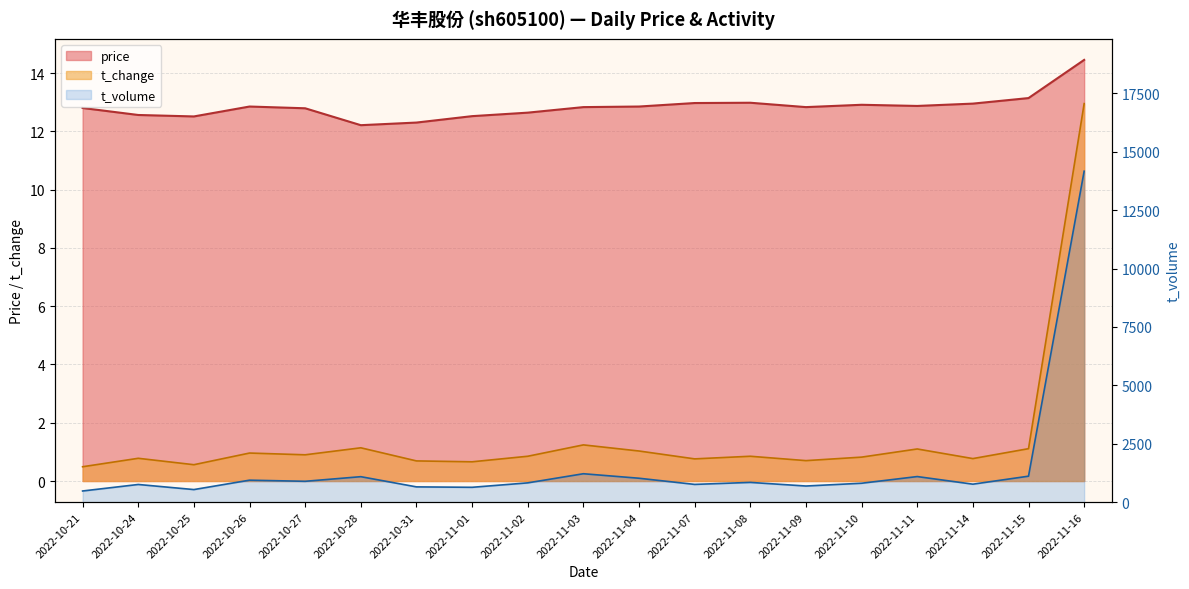

True or false: t_change and t_volume cross at least once.

False